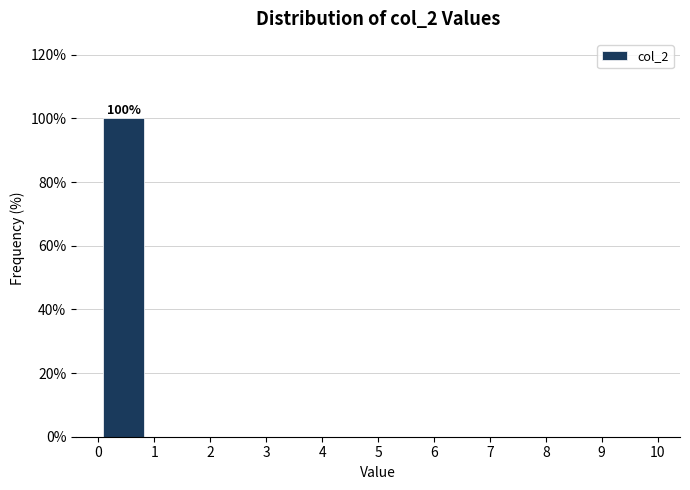

Which range on the x-axis has the tallest bar?

0.0 to 0.9